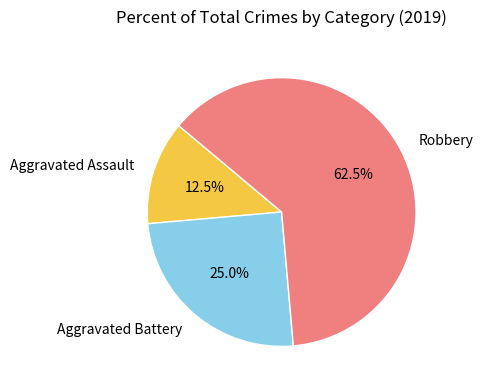

To the nearest percent, what percentage of the pie is Aggravated Battery?

25%